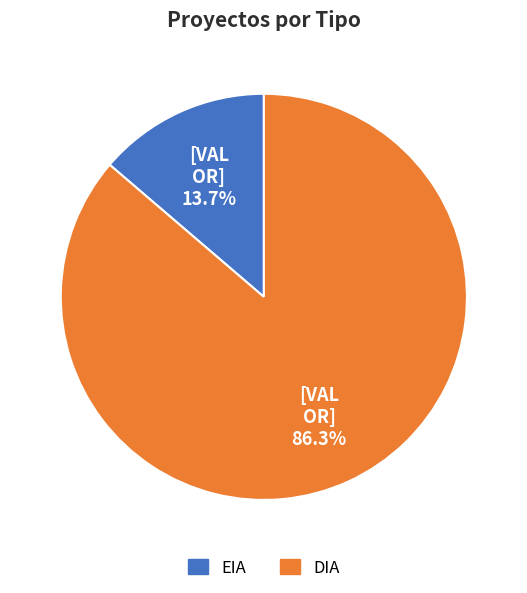

To the nearest percent, what is the combined percentage of EIA and DIA?

100%